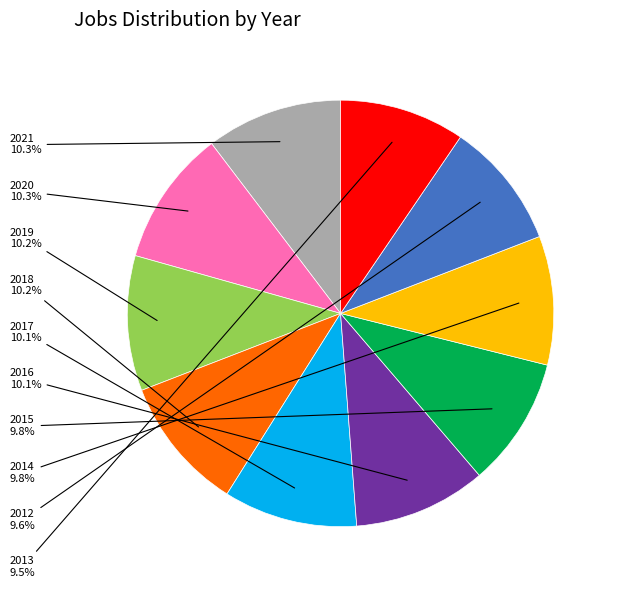

To the nearest percent, what is the difference between the largest and smallest slice percentages?

1%